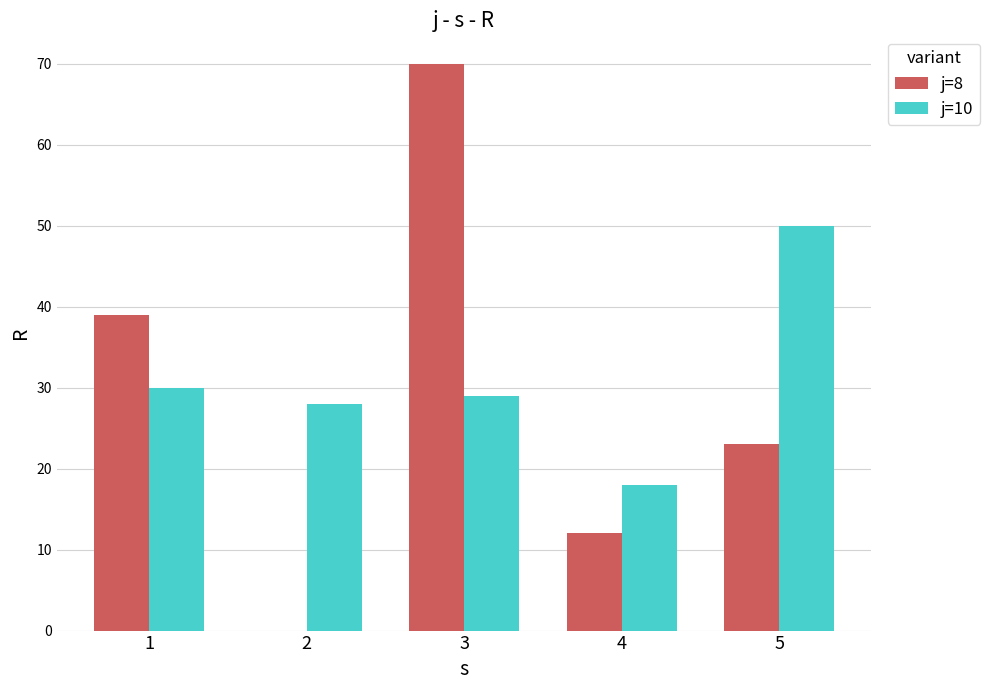

What is the sum of all j=10 values?

155